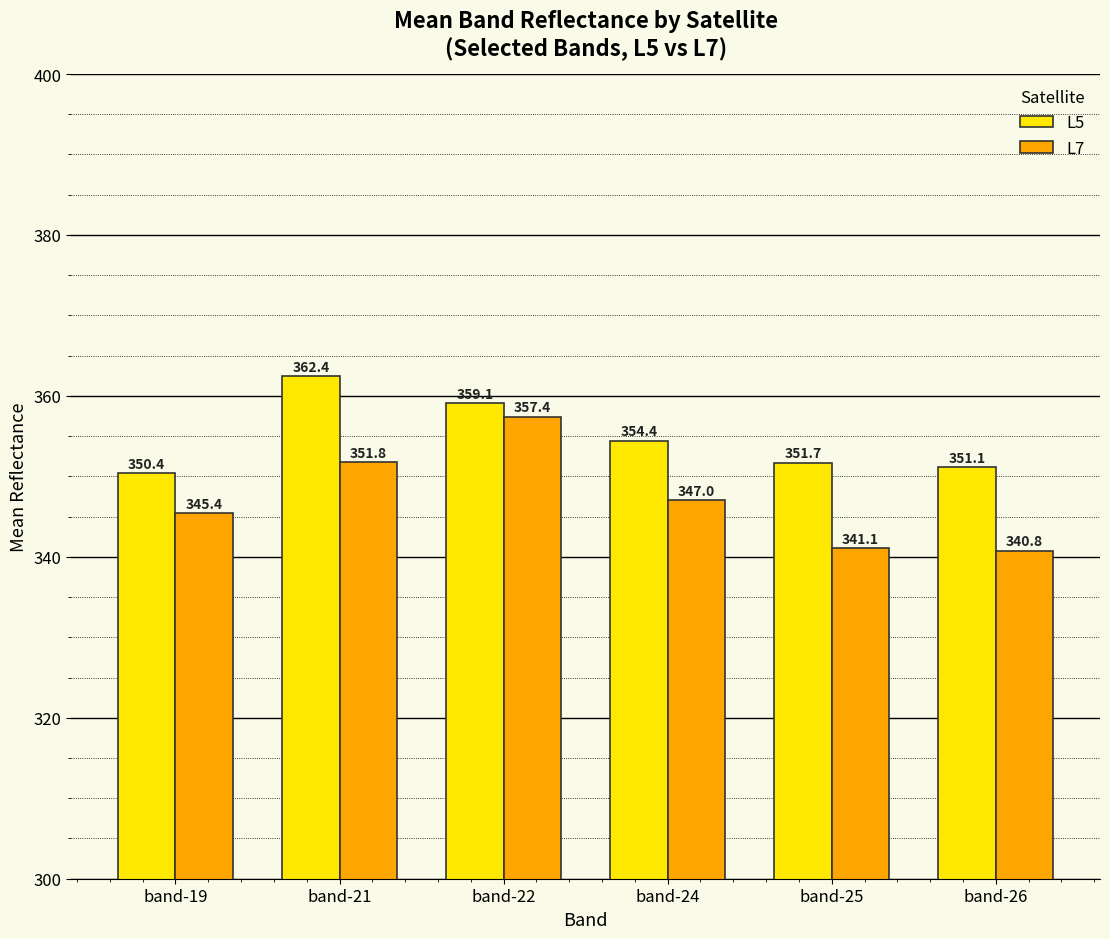

What are all the series names shown in the legend?

L5, L7